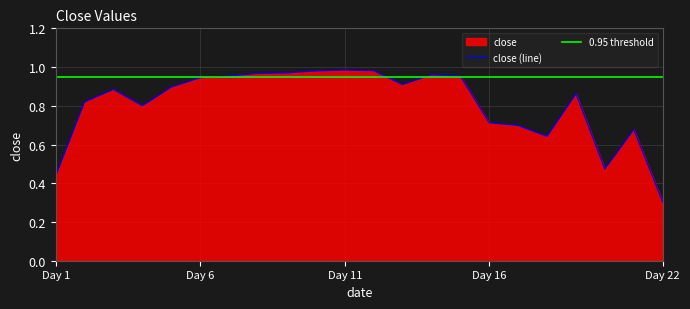

Which category has the lowest value in the close (line) series?

Day 22